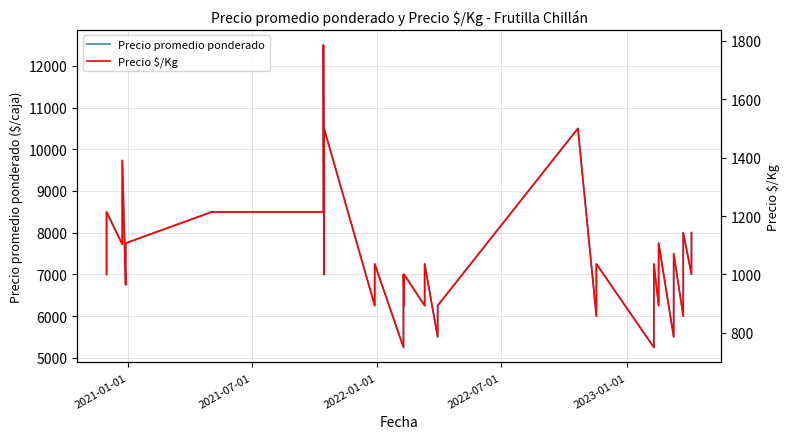

What is the lowest value of the Precio $/Kg series?

750